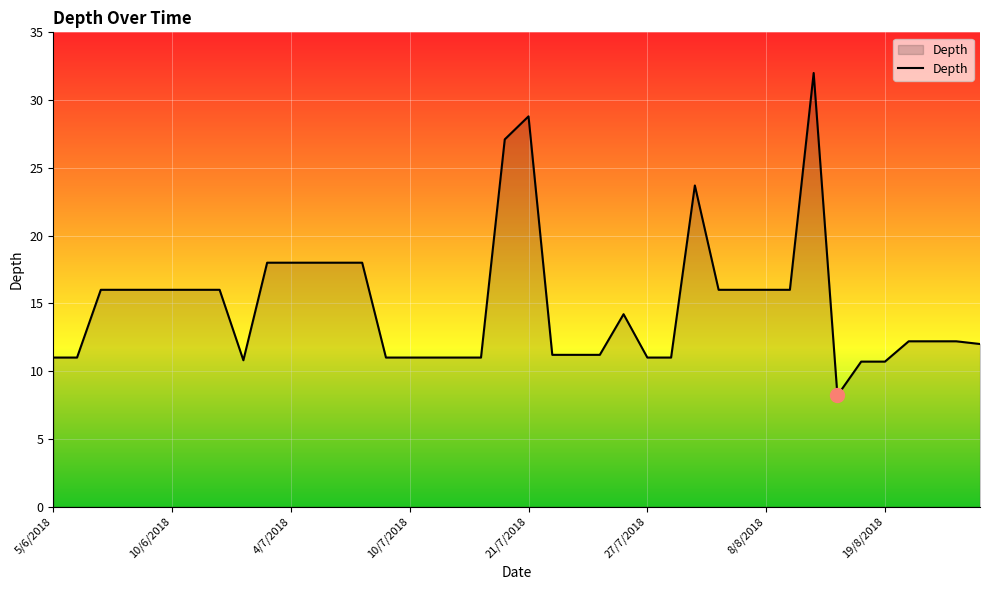

What is the smallest value displayed?

8.2